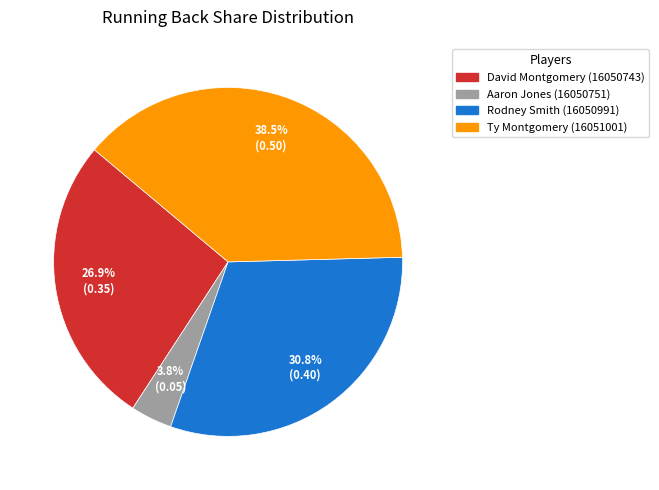

Rank the categories by value from highest to lowest.

Ty Montgomery (16051001), Rodney Smith (16050991), David Montgomery (16050743), Aaron Jones (16050751)